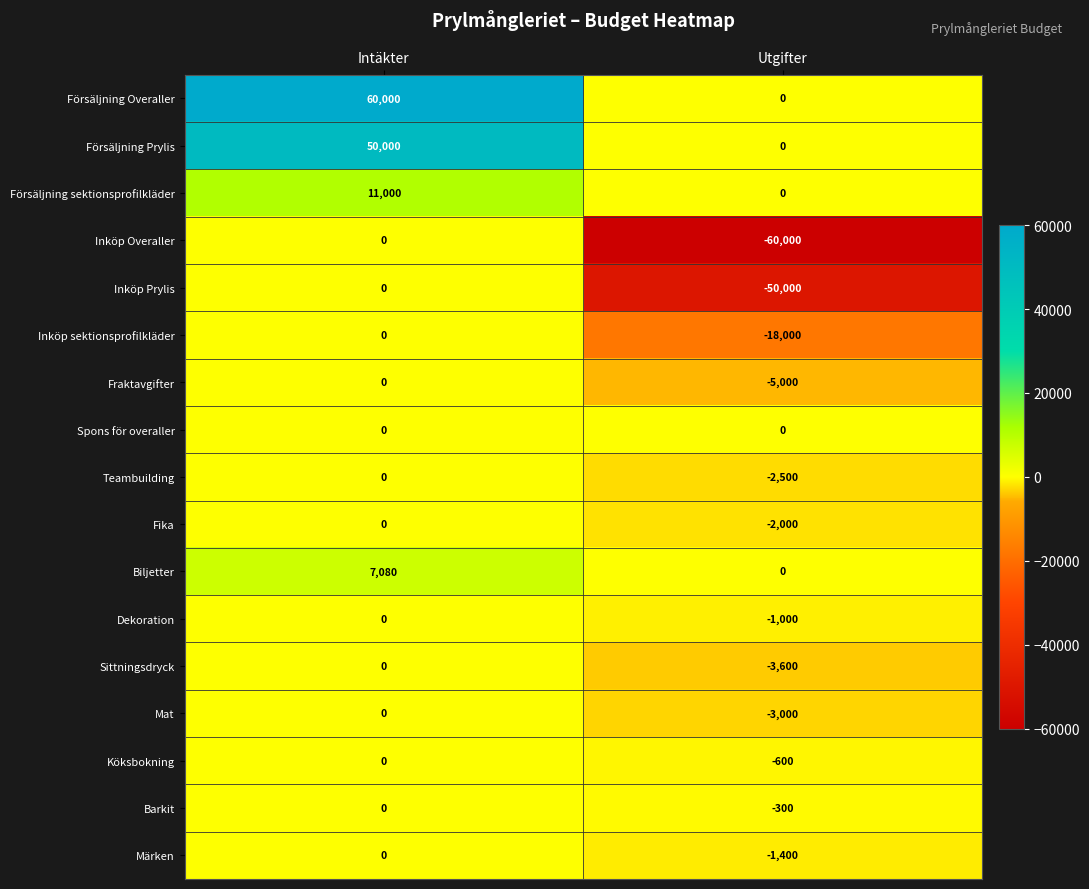

How many values in the Barkit series are below 0?

1